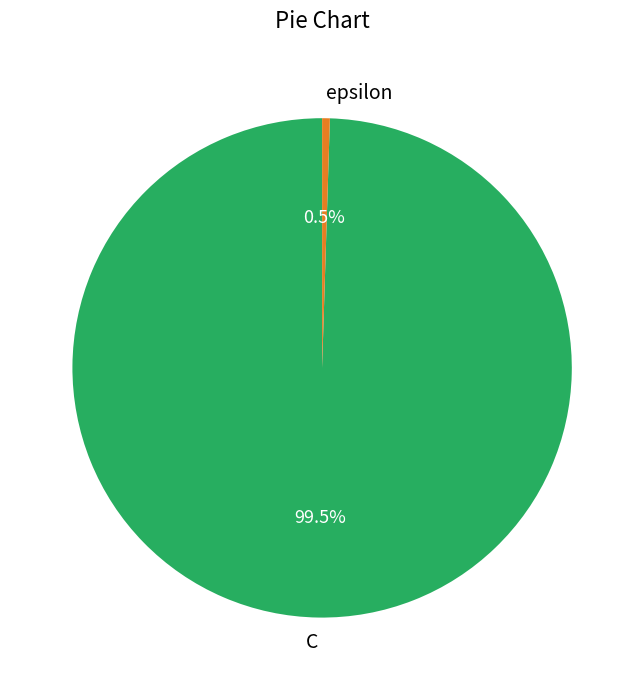

Between C and epsilon, which is larger?

C